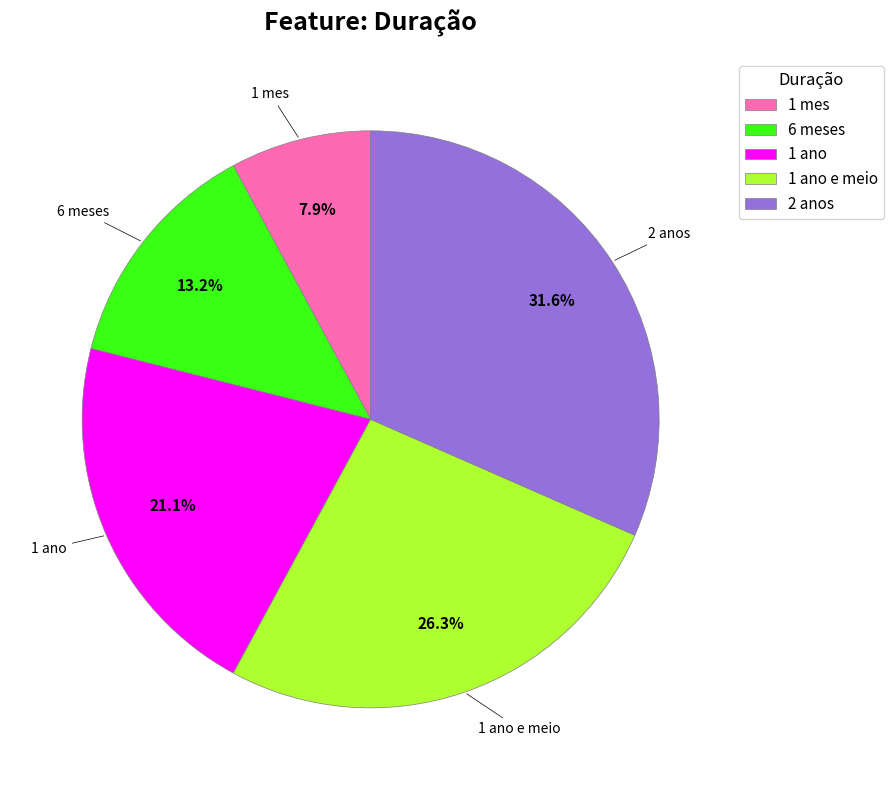

To the nearest percent, what portion does 1 ano represent?

21%